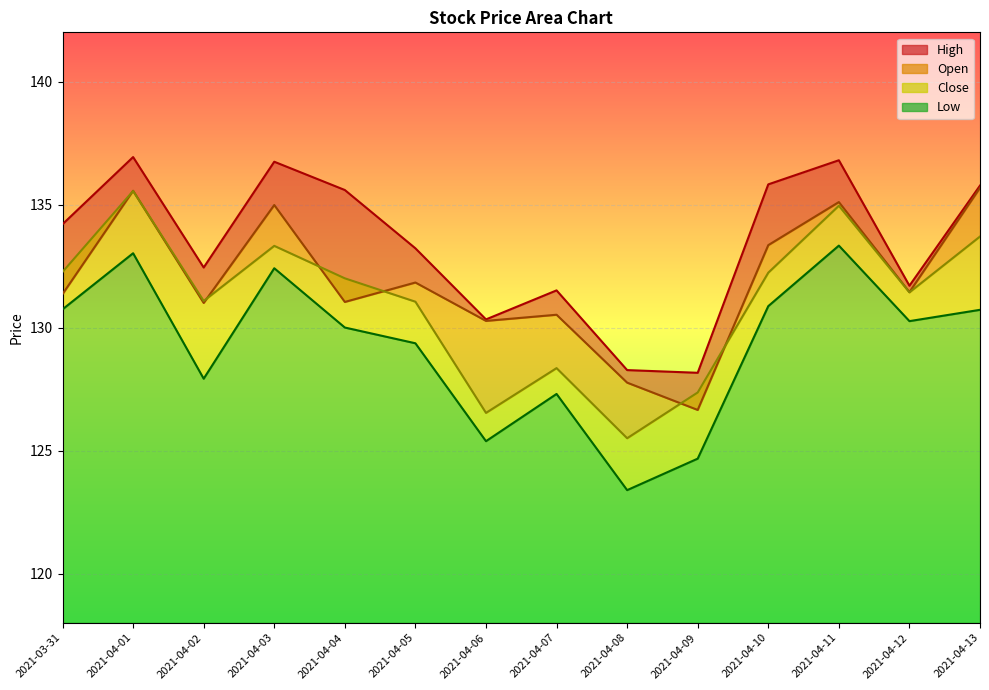

Between 2021-04-03 and 2021-04-08, which series saw the biggest shift?

Low